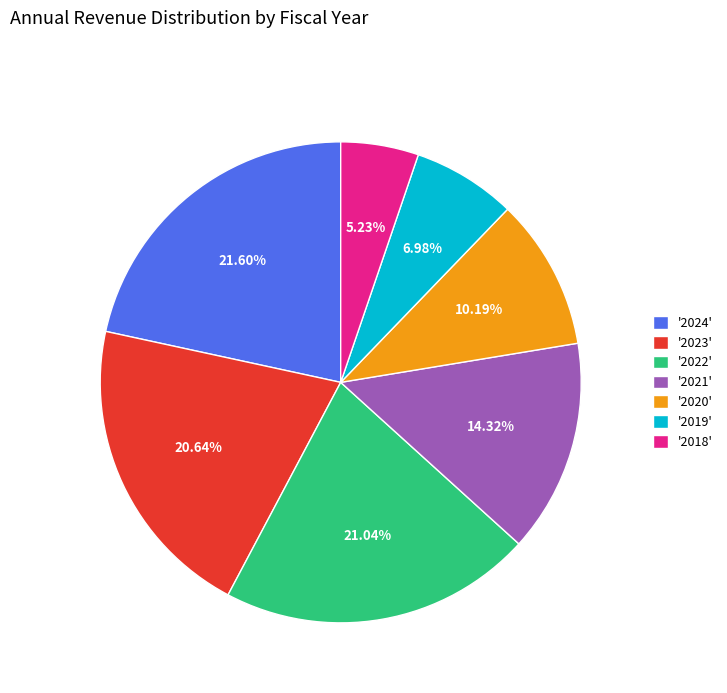

Which category has the smallest portion of the pie?

'2018'